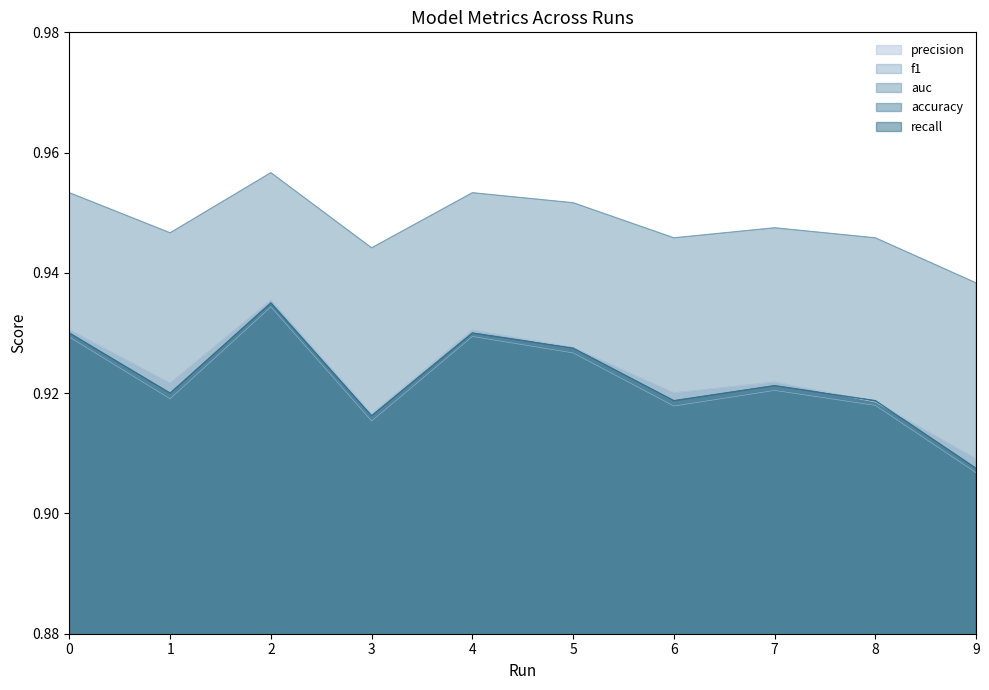

Which category has the lowest value in the f1 series?

9